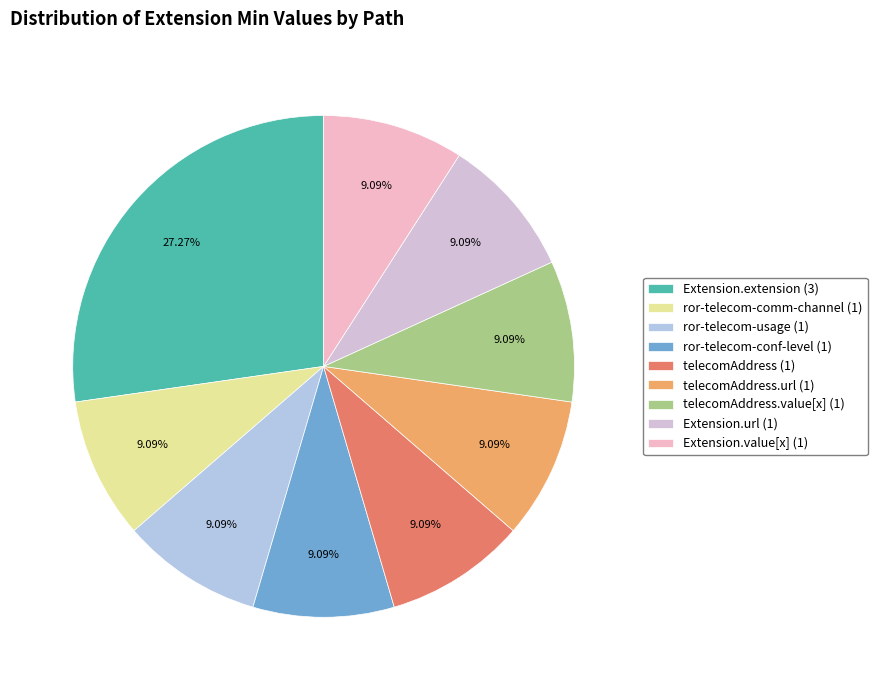

Is there any slice that represents more than half of the pie?

No